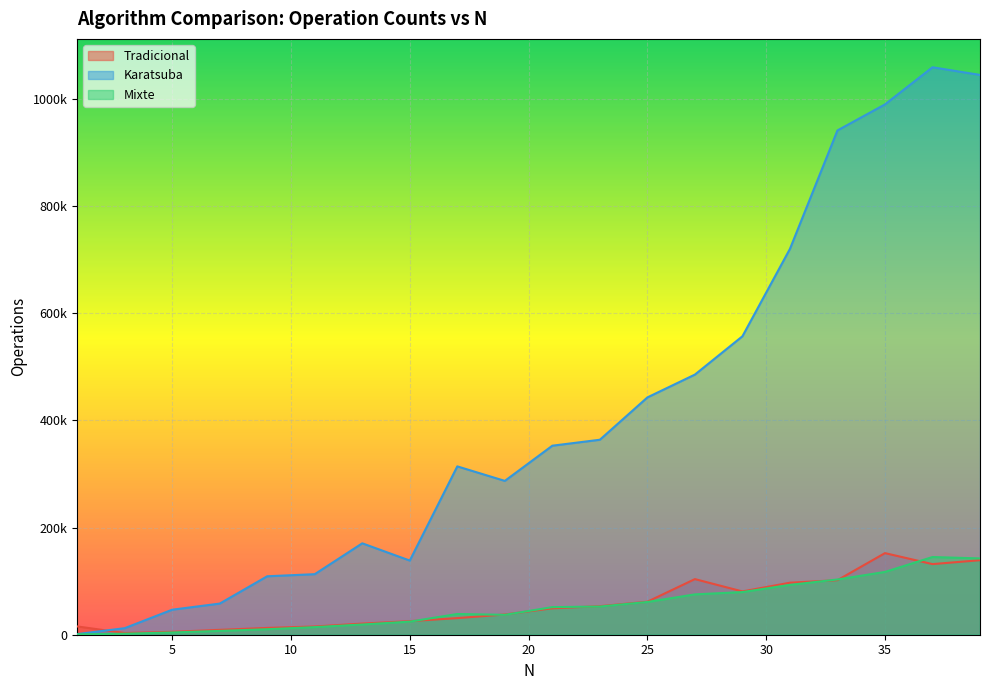

At which label is Karatsuba closest to 530150?

29